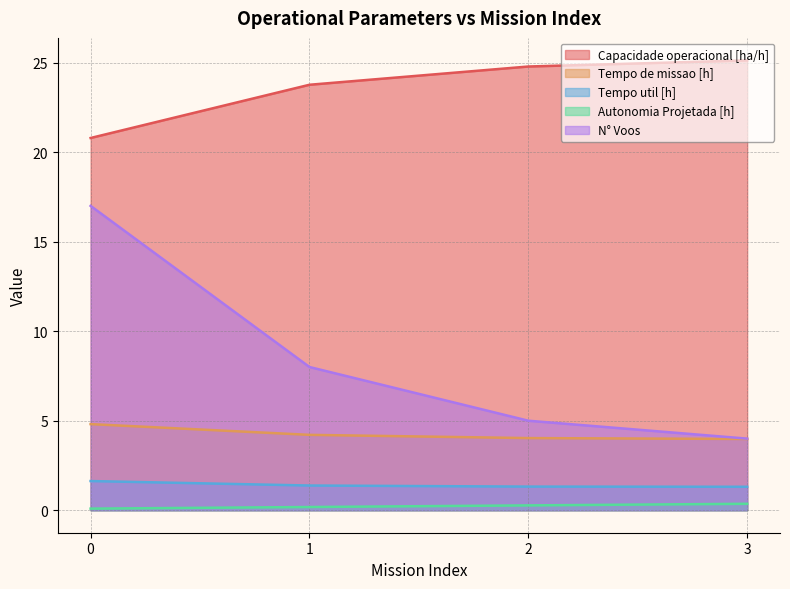

What is the lowest value of the Tempo util [h] series?

1.3